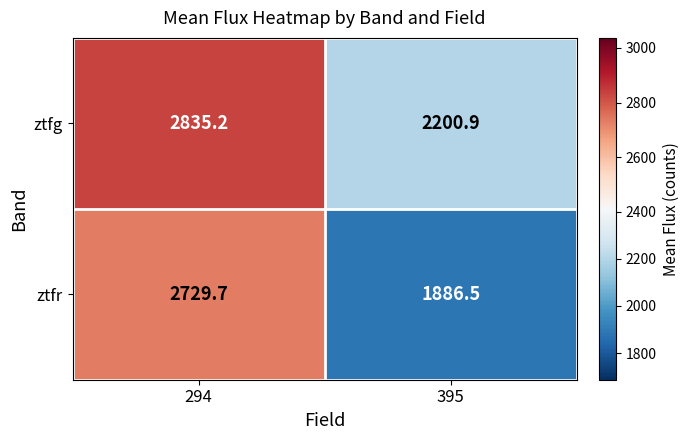

Rank the series at 395 from highest to lowest value.

ztfg, ztfr